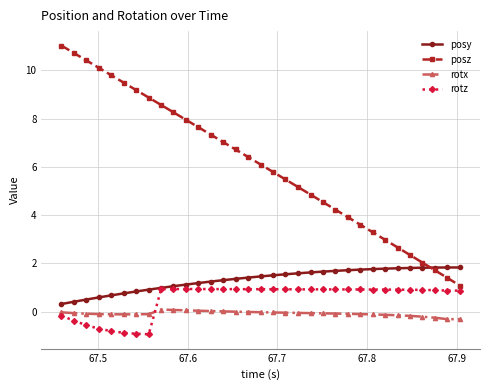

What are all the series names shown in the legend?

posy, posz, rotx, rotz